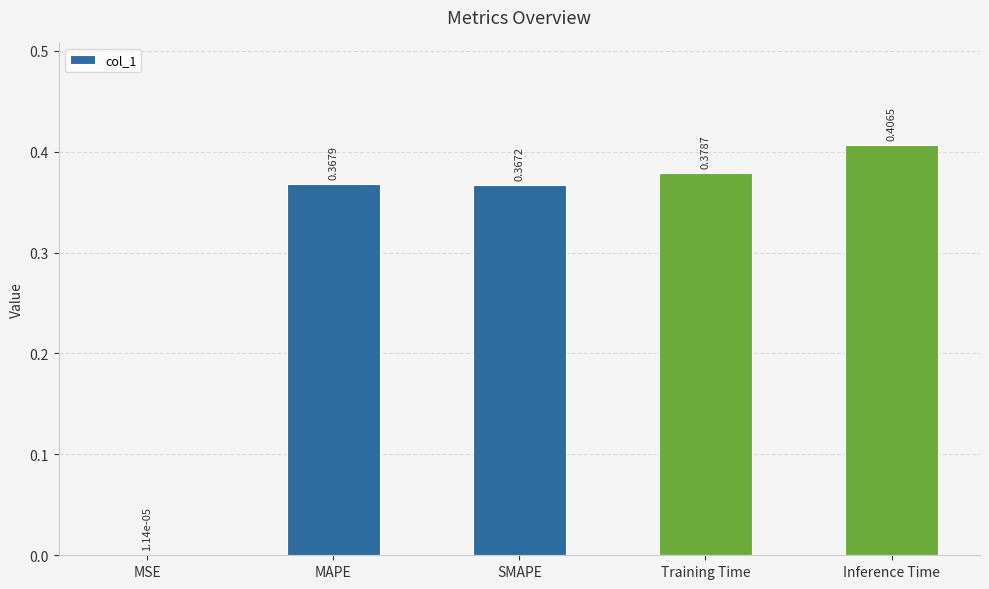

What is the sum of all values?

1.5